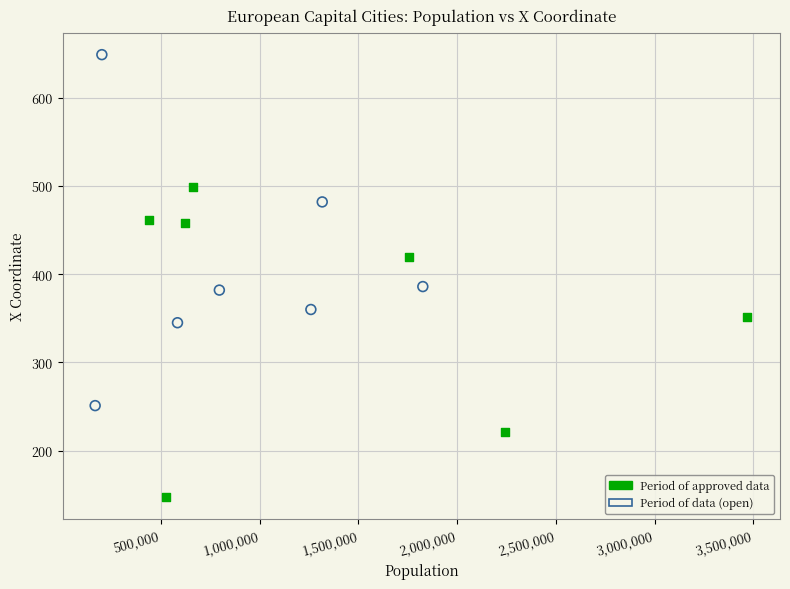

Which series has the largest Y range (max minus min)?

Period of data (open)